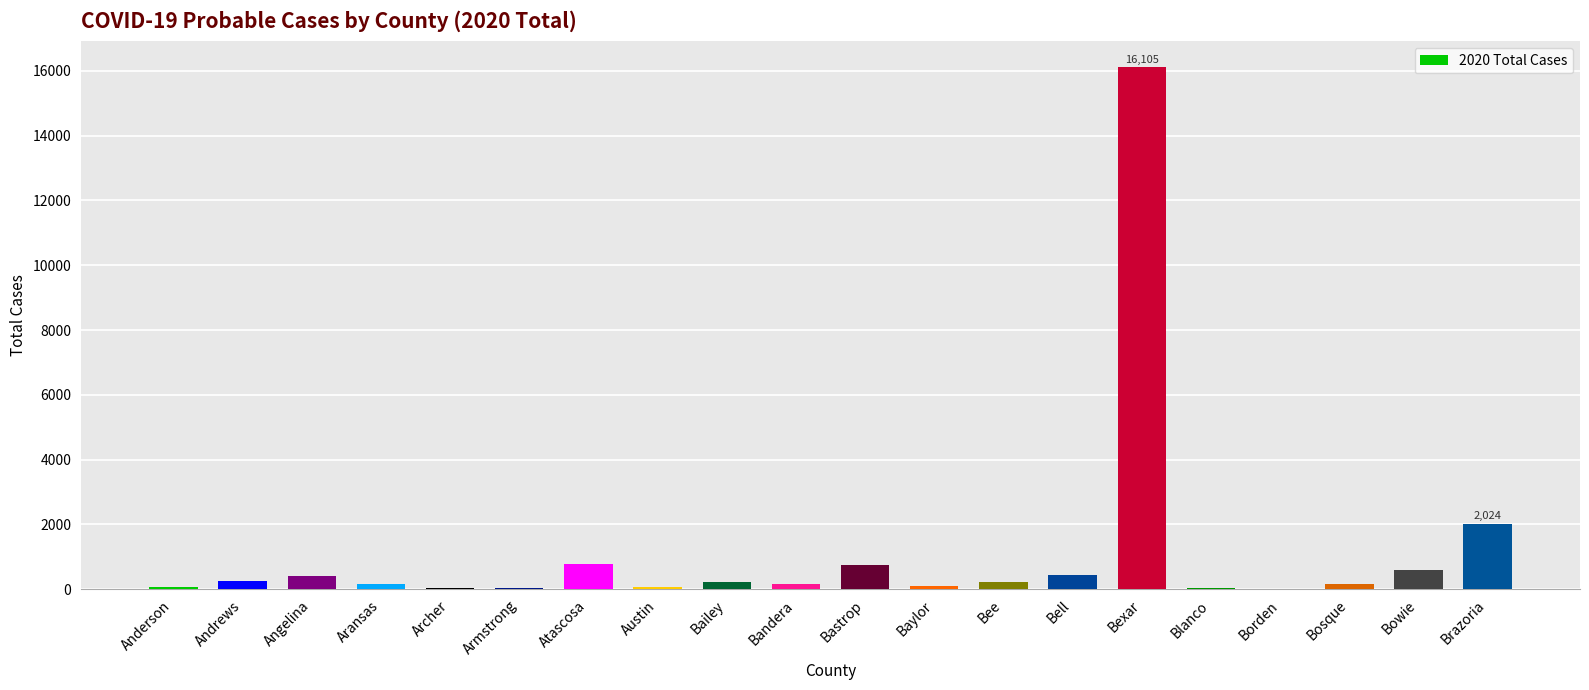

What is the sum of all values?

22637